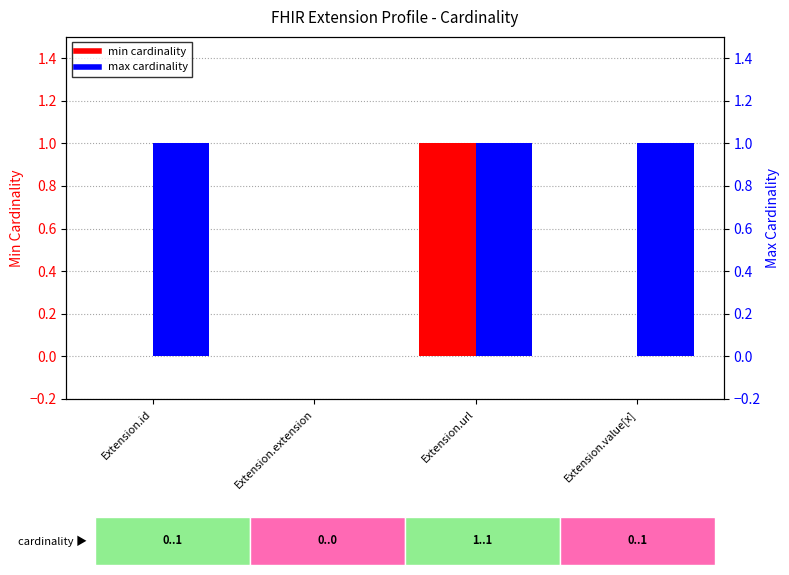

Reading left to right, extract all data points from this chart.

min cardinality: Extension.id=0	Extension.extension=0	Extension.url=1	Extension.value[x]=0
max cardinality: Extension.id=1	Extension.extension=0	Extension.url=1	Extension.value[x]=1